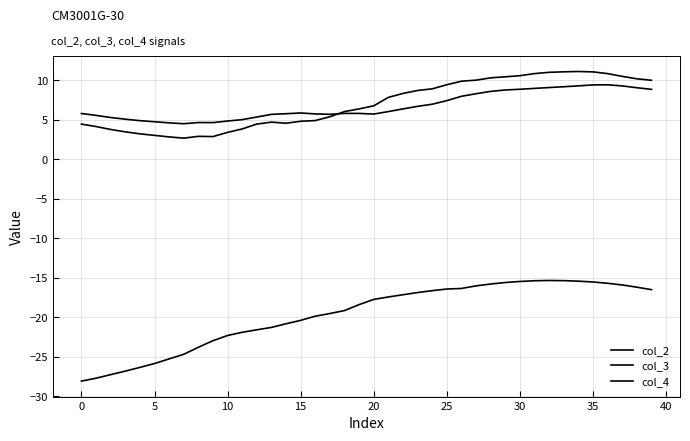

How many lines are shown in the chart?

3